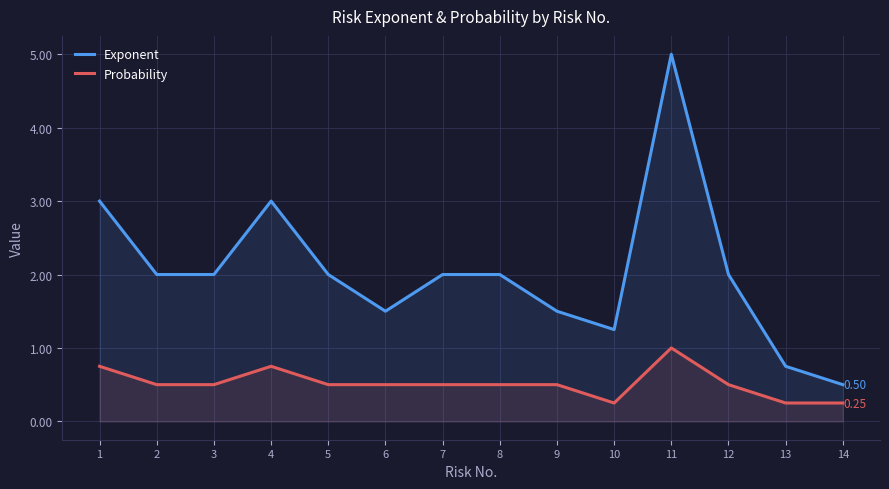

Where does the Exponent series first go above 2?

1